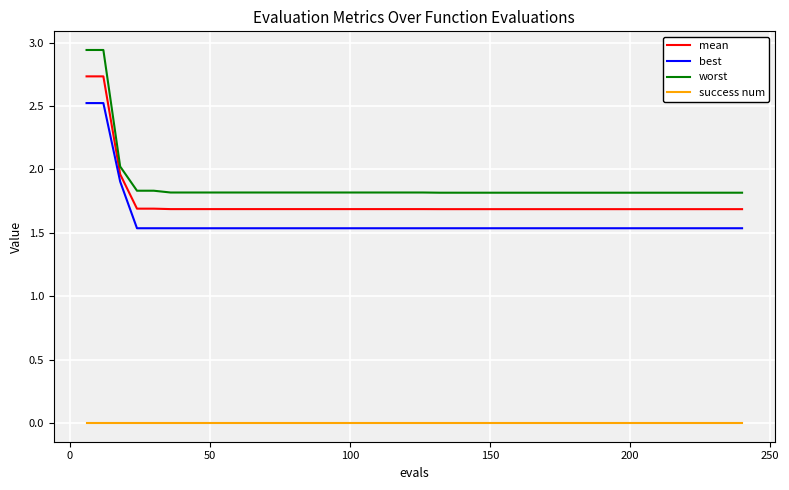

Which series has the largest range (max minus min)?

worst